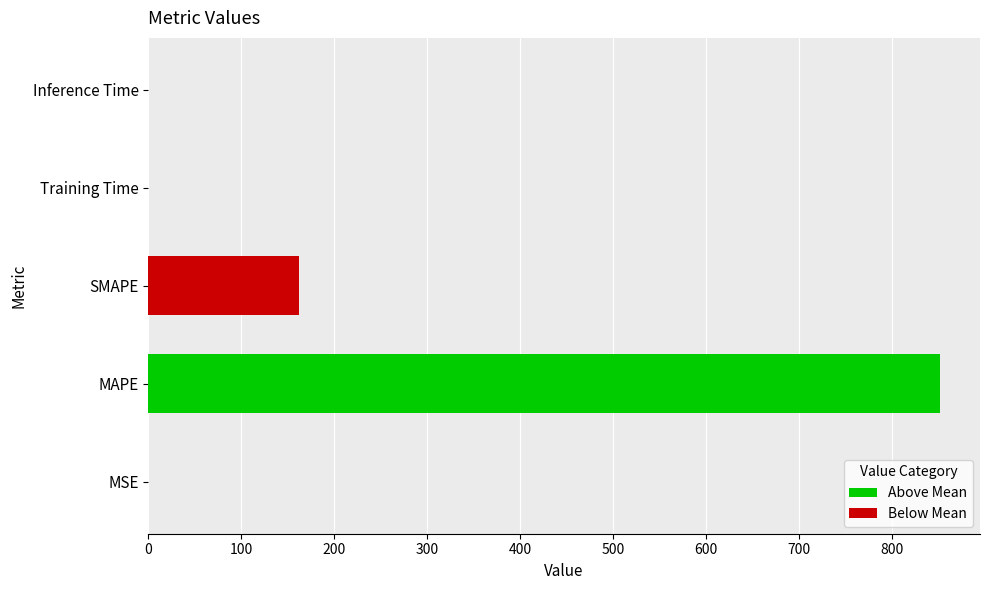

The chart shows a value of 162.0 at SMAPE. True or false?

True